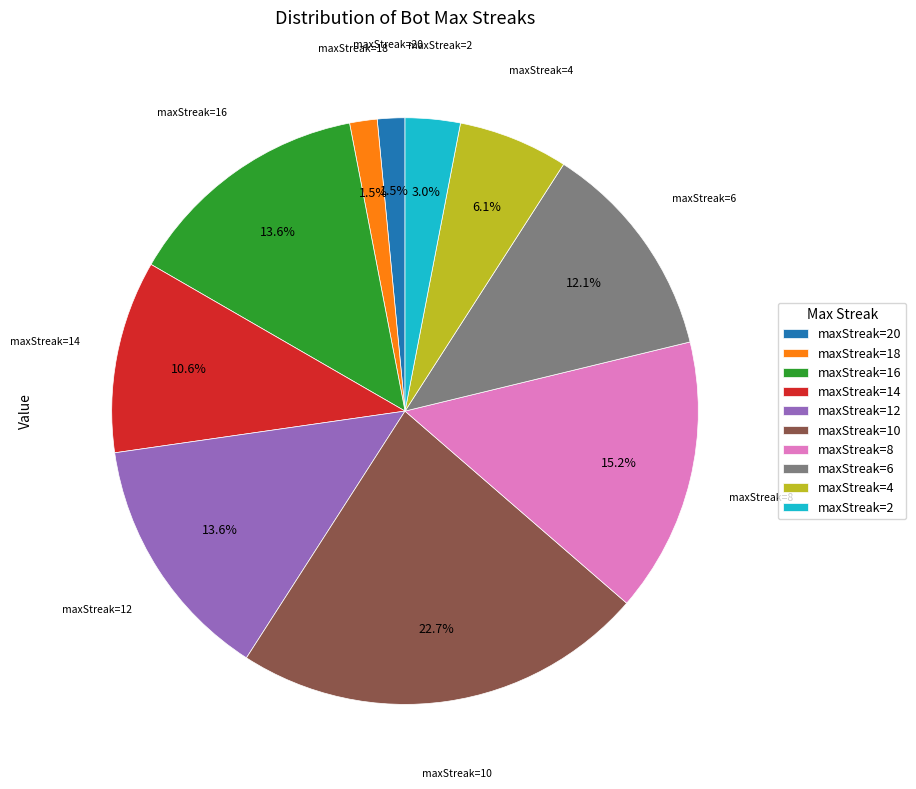

To the nearest percent, what is the difference between the largest and smallest slice percentages?

21%